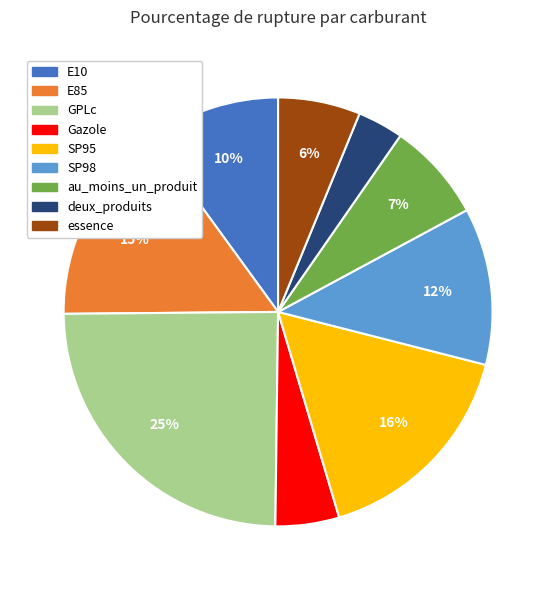

What is the smallest slice in the pie chart?

deux_produits